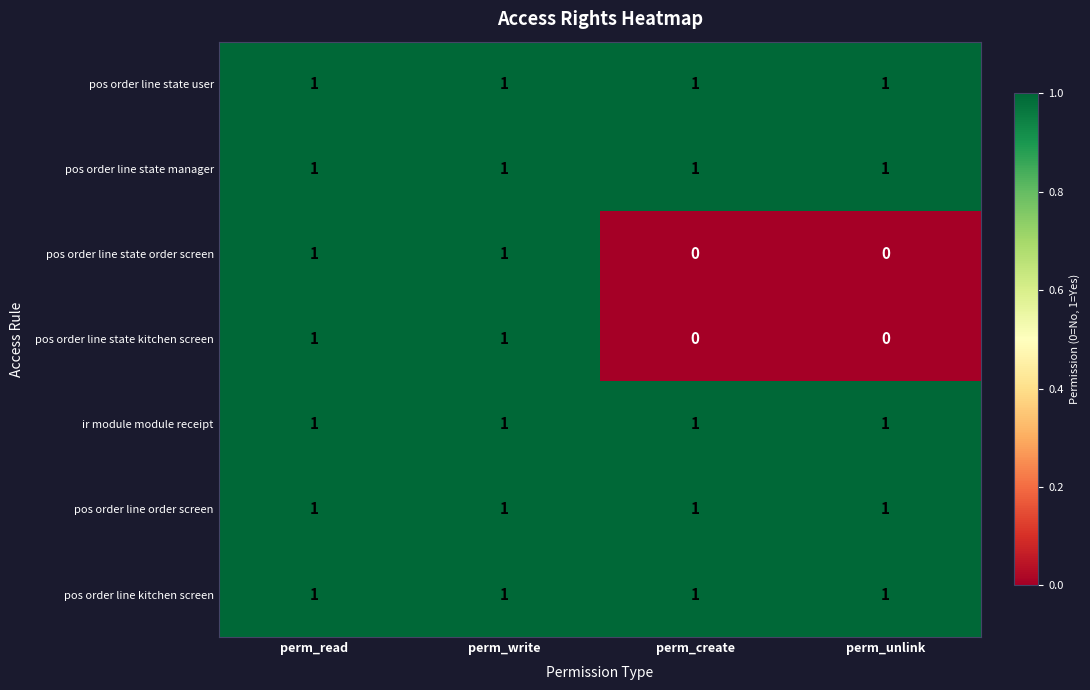

The value of pos order line kitchen screen at perm_write is 1. True or false?

True